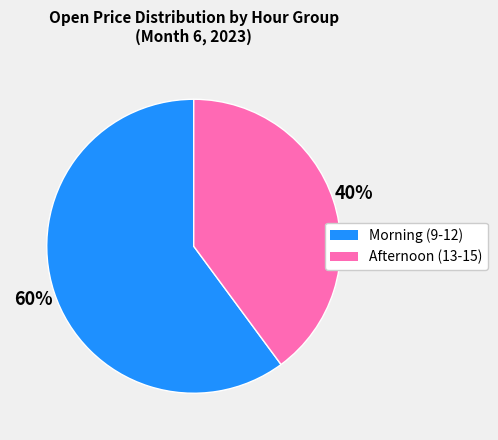

Count the number of slices in the pie.

2